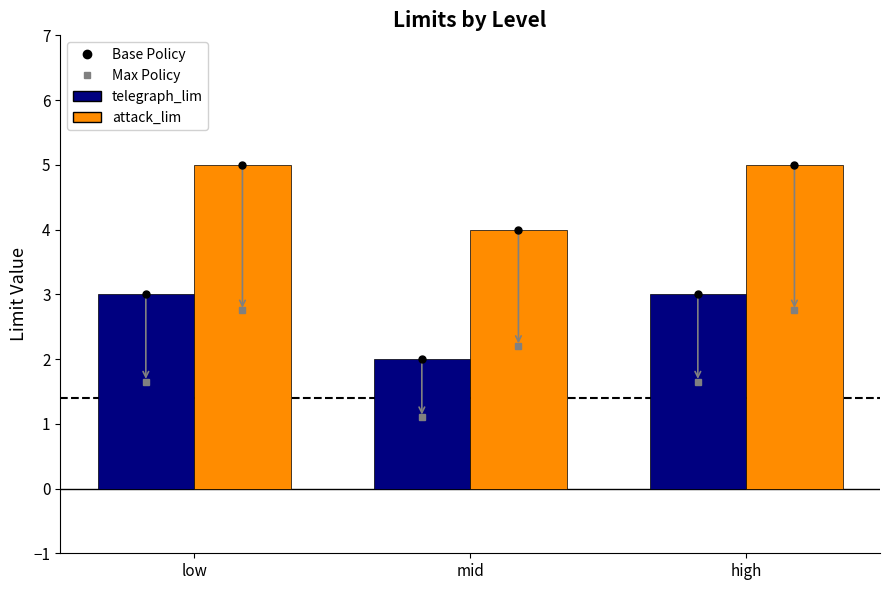

Rank the series by their average value, from lowest to highest.

telegraph_lim, attack_lim